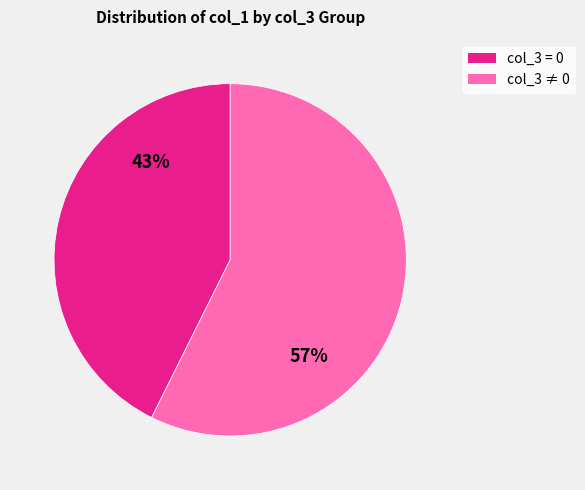

Combined, do col_3 ≠ 0 and col_3 = 0 account for over 50%?

Yes